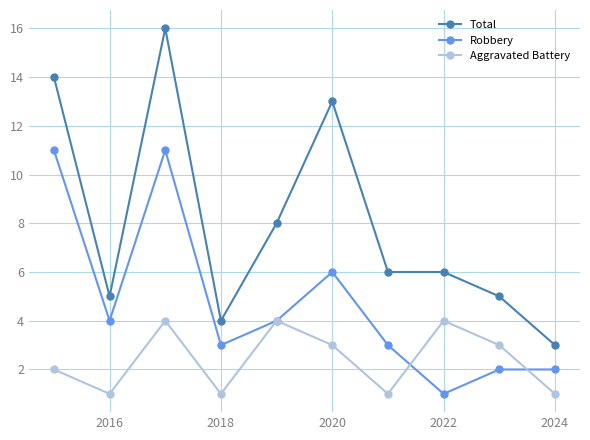

How many interior local valleys does the Robbery series have?

3